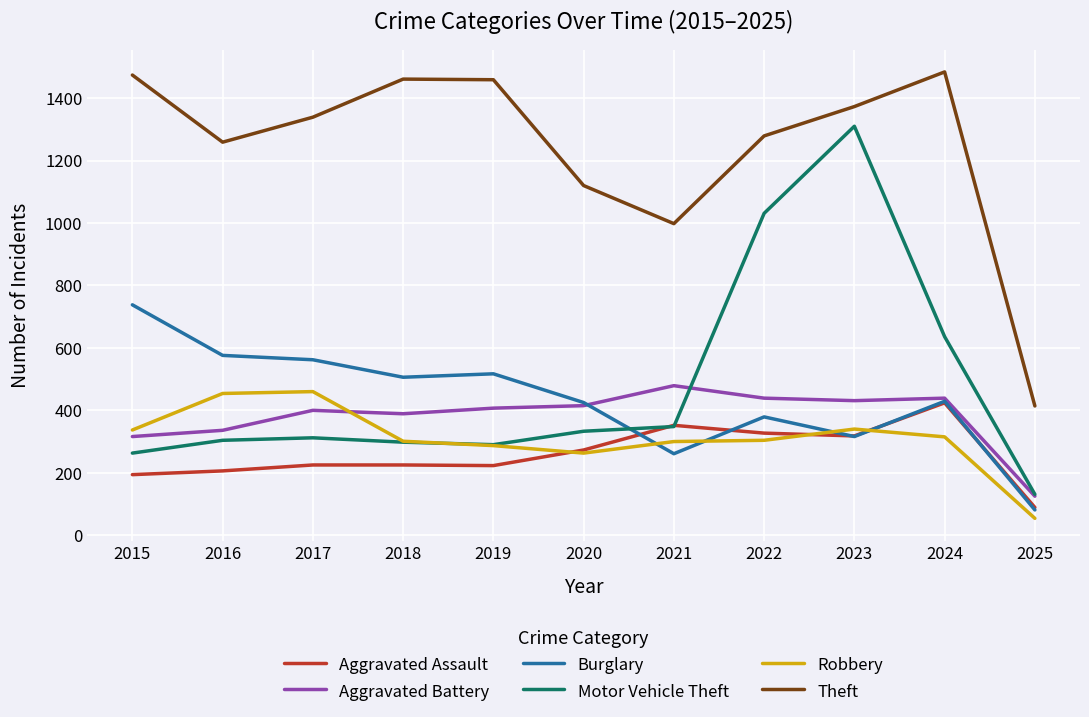

True or false: Robbery and Theft cross at least once.

False